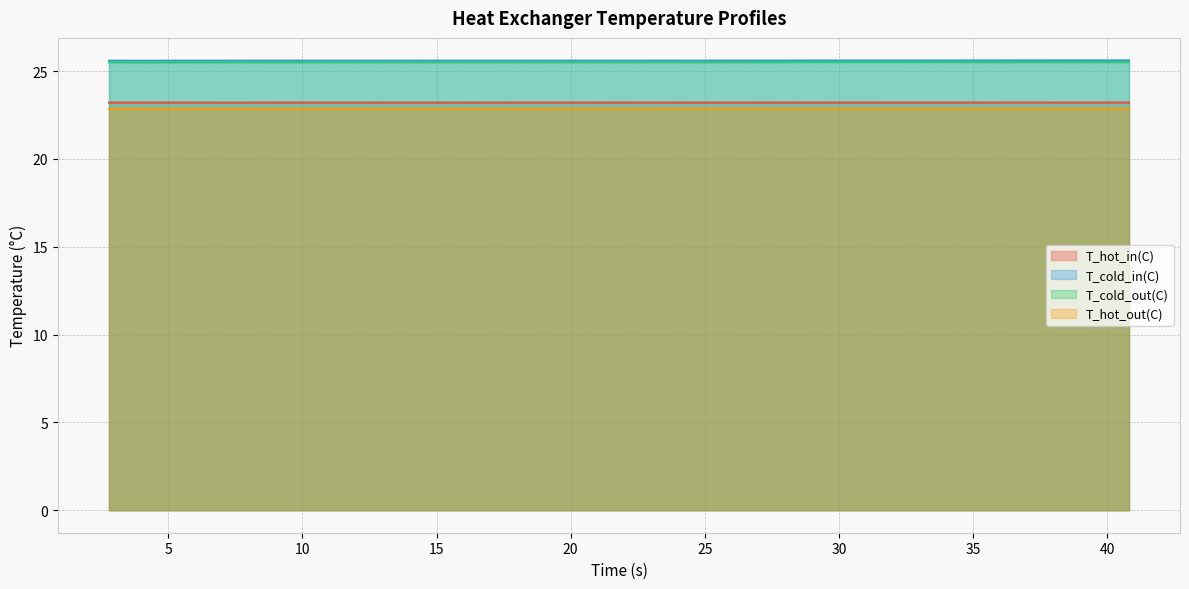

What is the value of the T_cold_in(C) point at the 33rd from the left?

25.6